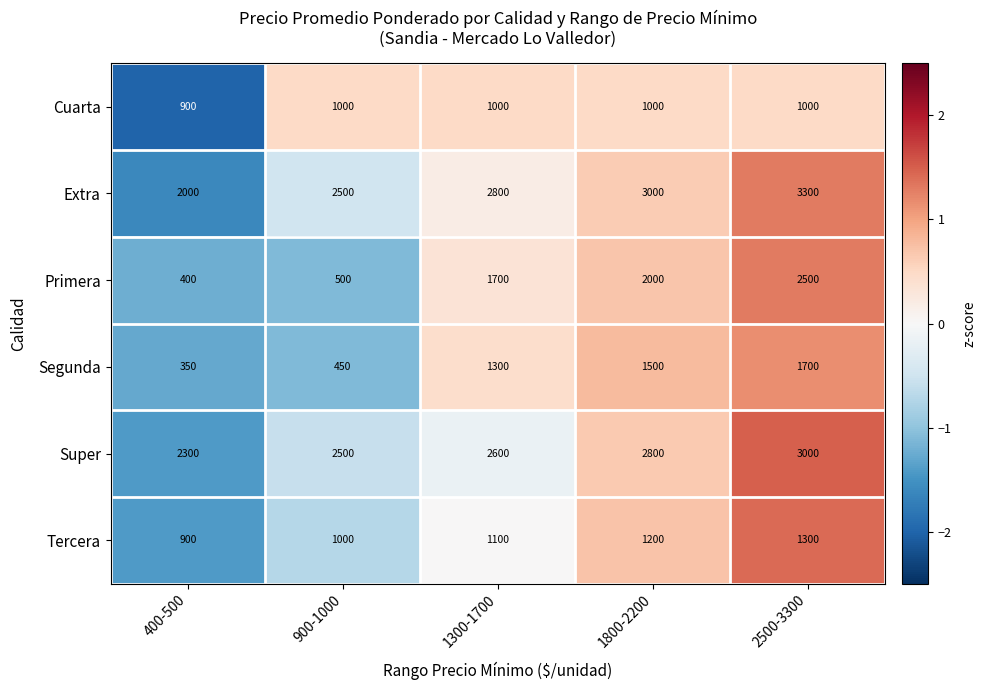

Rank the series by their maximum value, from lowest to highest.

Cuarta, Tercera, Segunda, Primera, Super, Extra